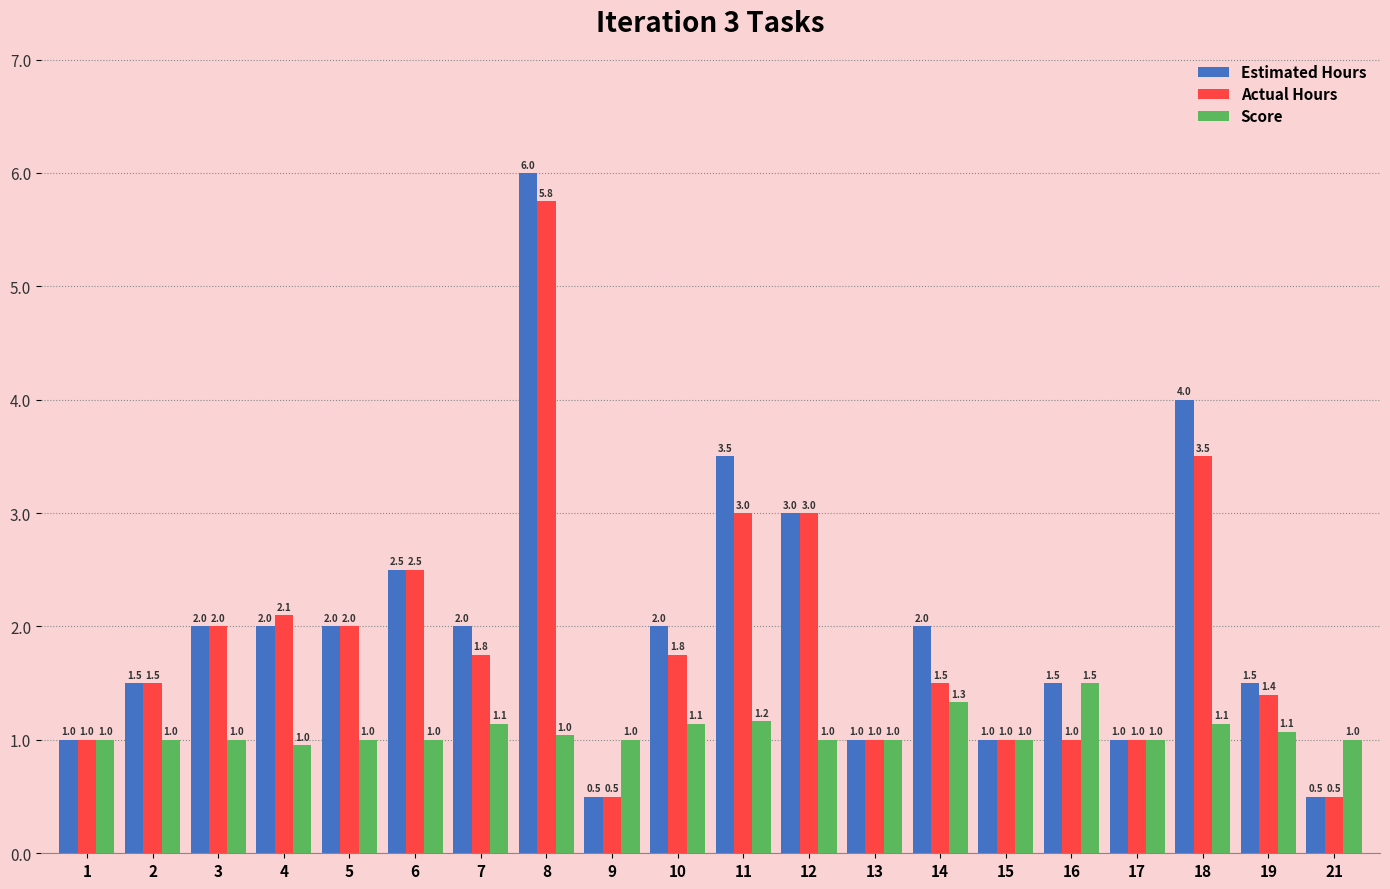

Between 2 and 18, which series saw the biggest shift?

Estimated Hours